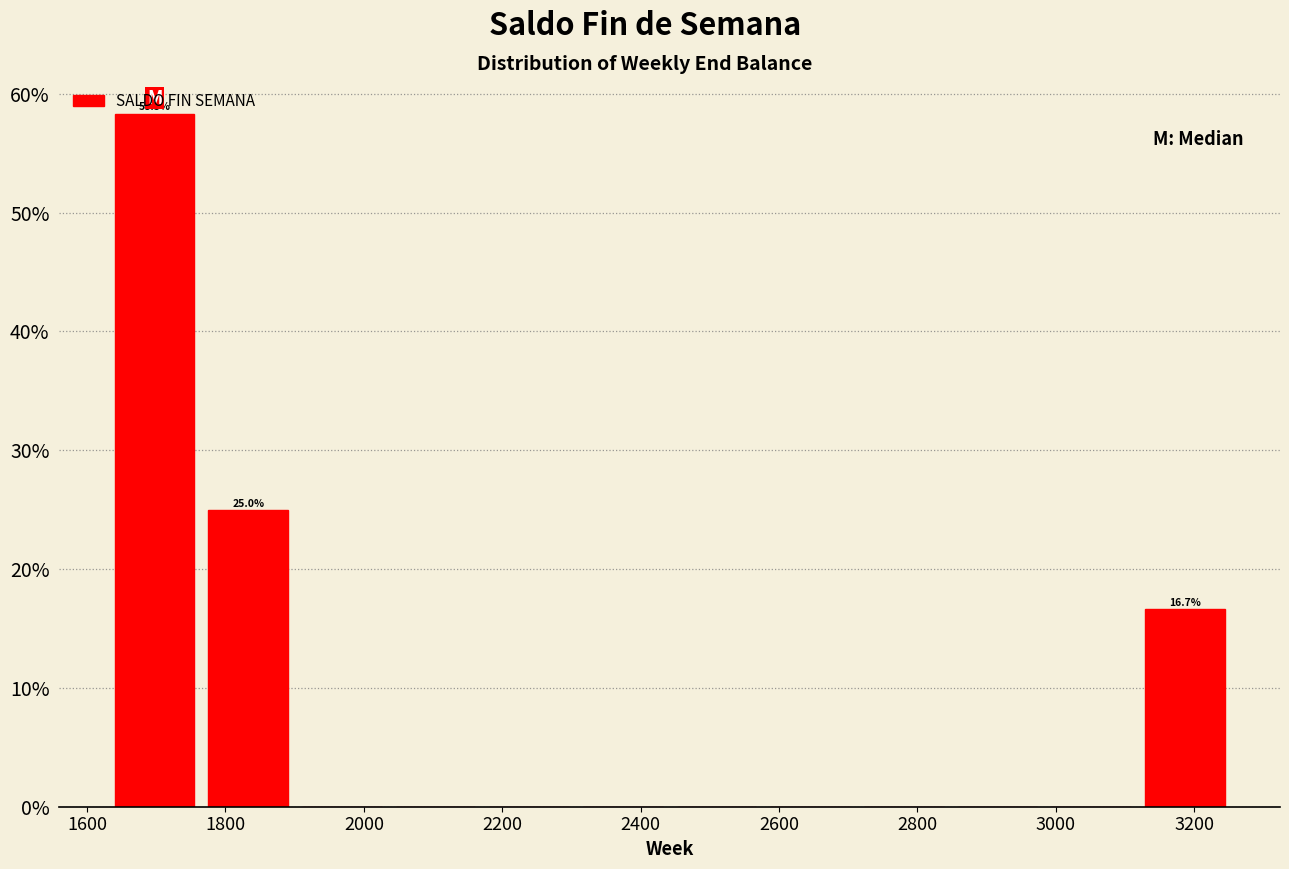

Over which range of the x-axis is the bar tallest?

1640 to 1760